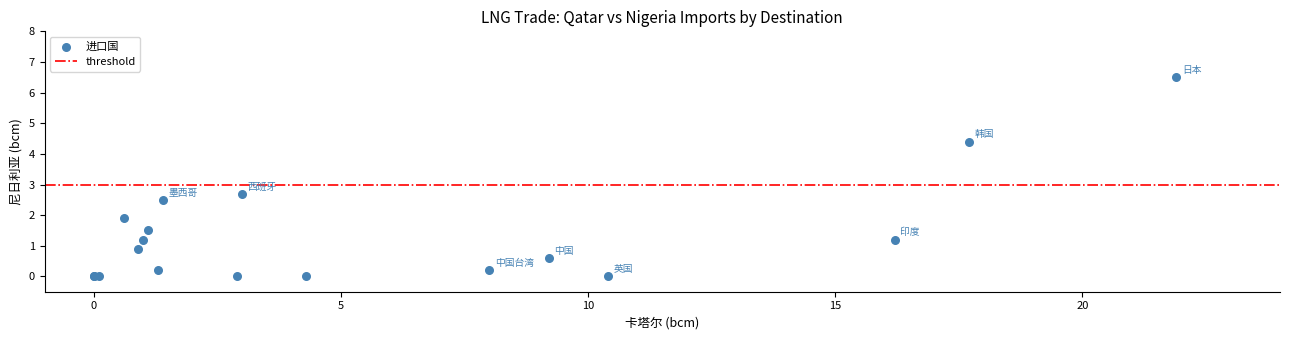

What Y value in the scatter plot is closest to 3?

2.7